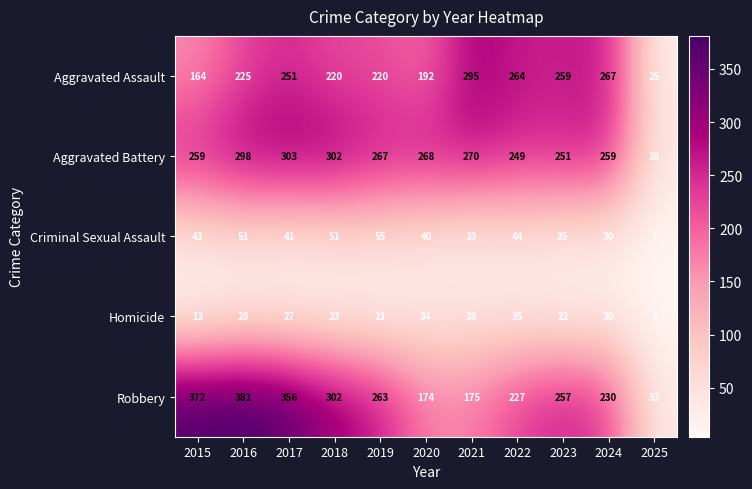

What is the smallest value displayed?

4